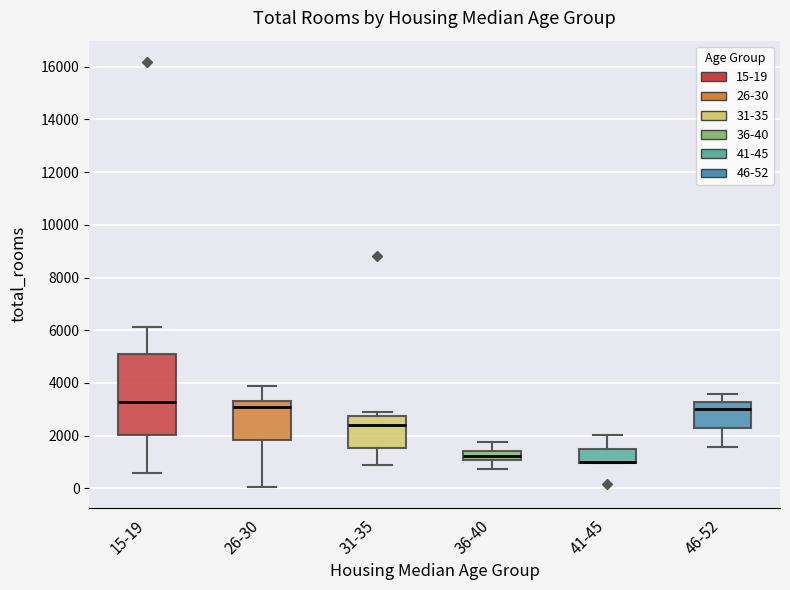

Where does the lower whisker of the box for 36-40 end on the y-axis? The values are not printed on the chart, so give them approximately, as read against the axis.

800